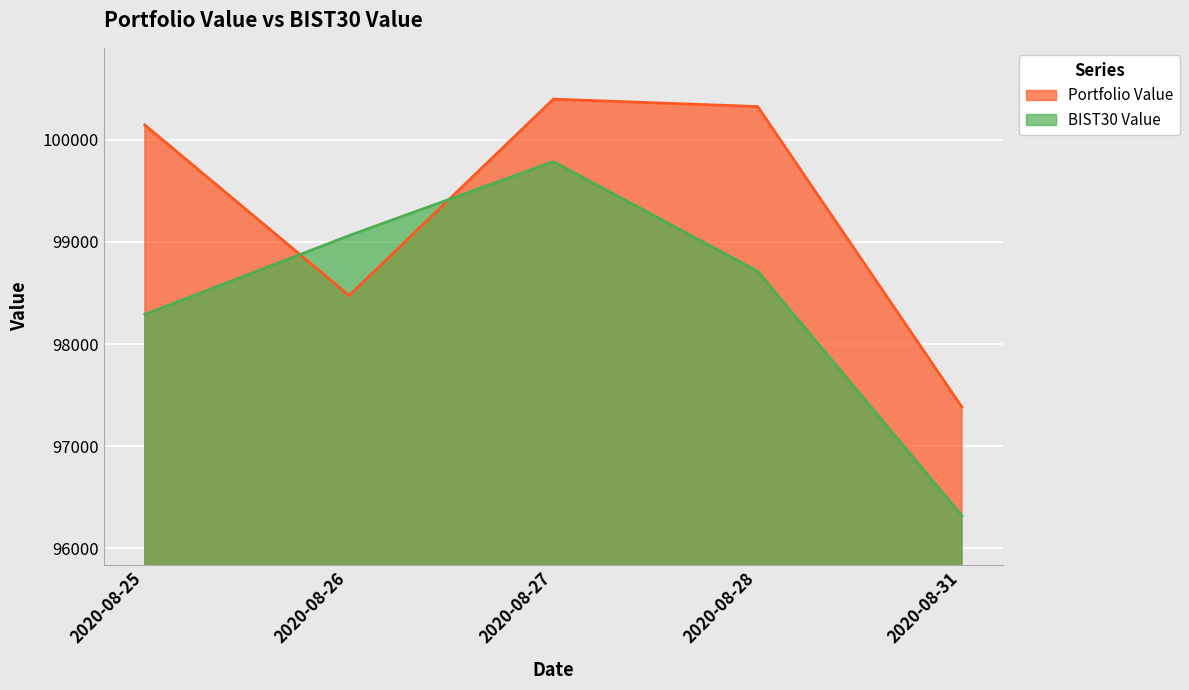

Between which two adjacent categories do BIST30 Value and Portfolio Value first intersect?

2020-08-25 and 2020-08-26